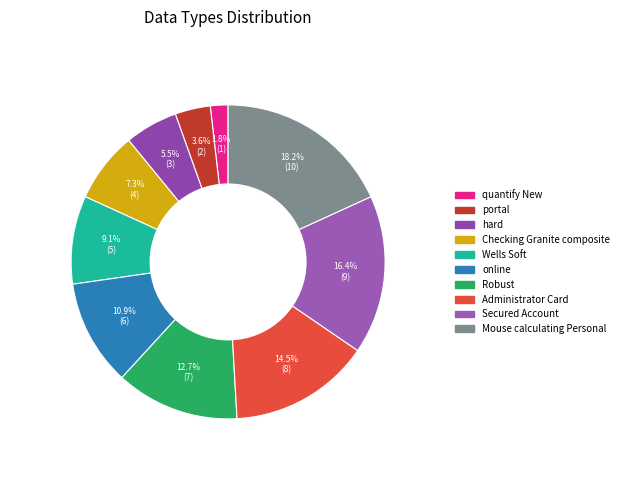

True or false: portal accounts for 4% of the total.

True